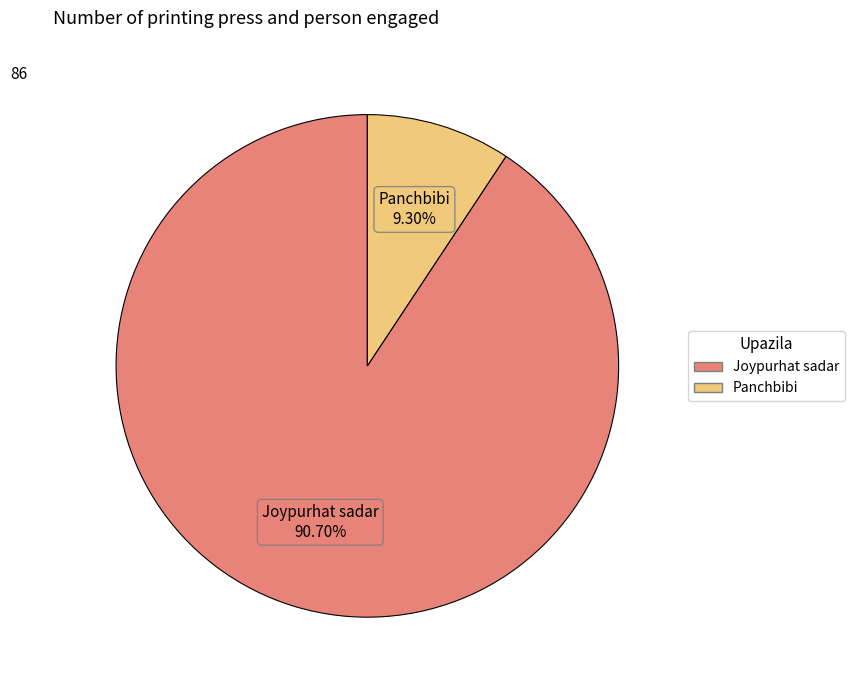

What is the largest slice in the pie chart?

Joypurhat sadar